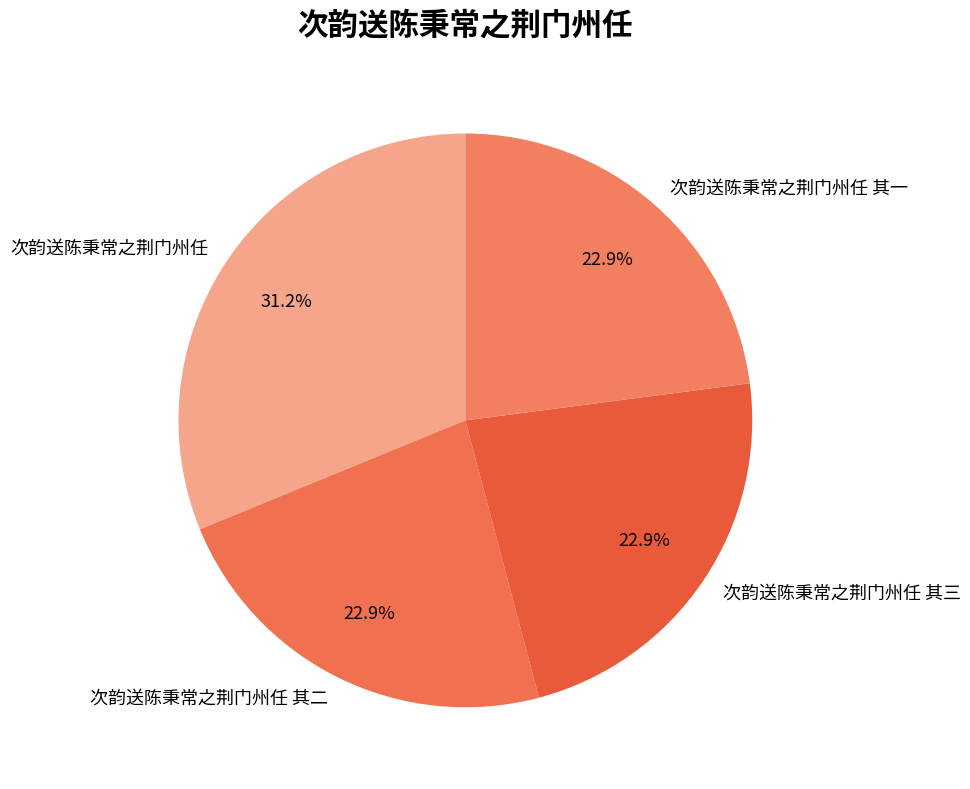

How many segments does this pie chart have?

4